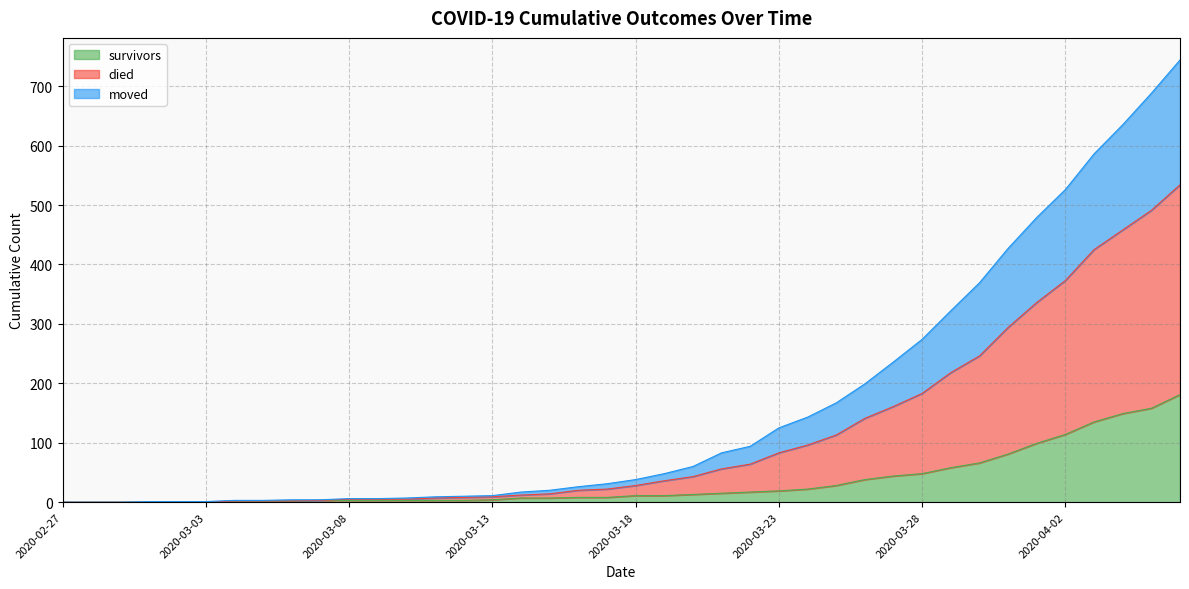

Does the chart display data point markers on the line(s)?

No